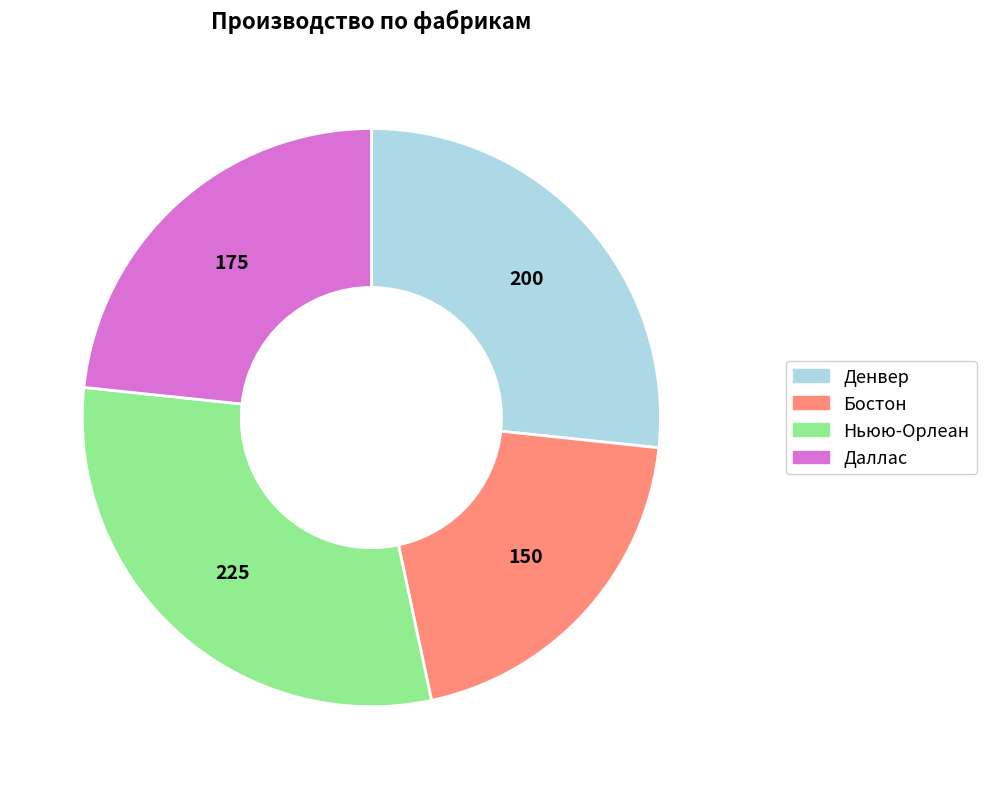

Is there any slice that represents more than half of the pie?

No